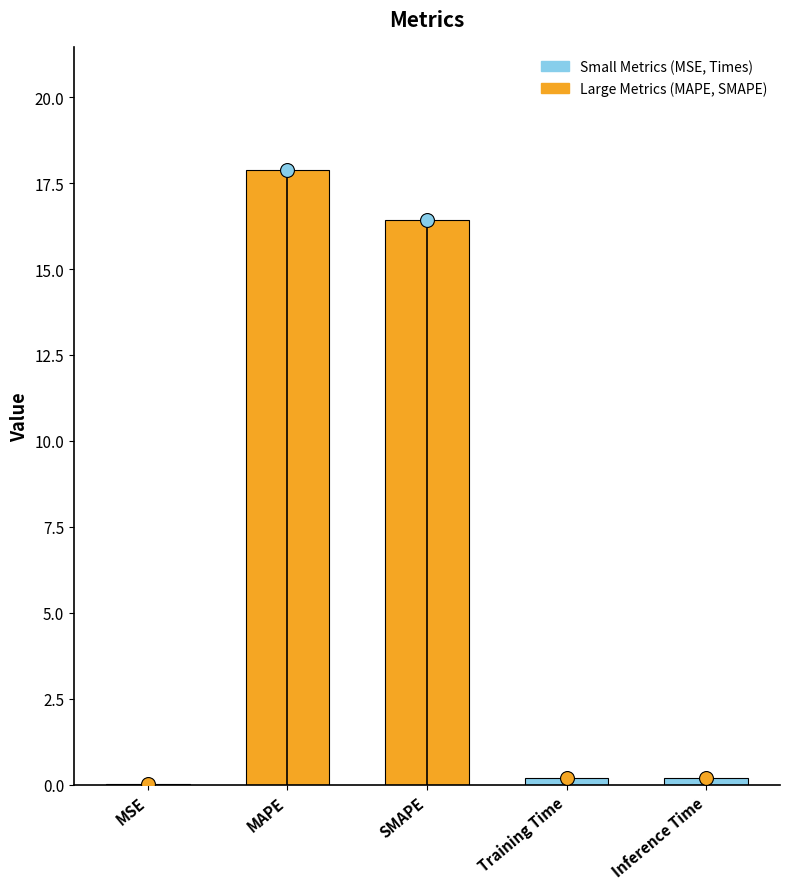

The chart shows a value of 0.2 at Inference Time. True or false?

True